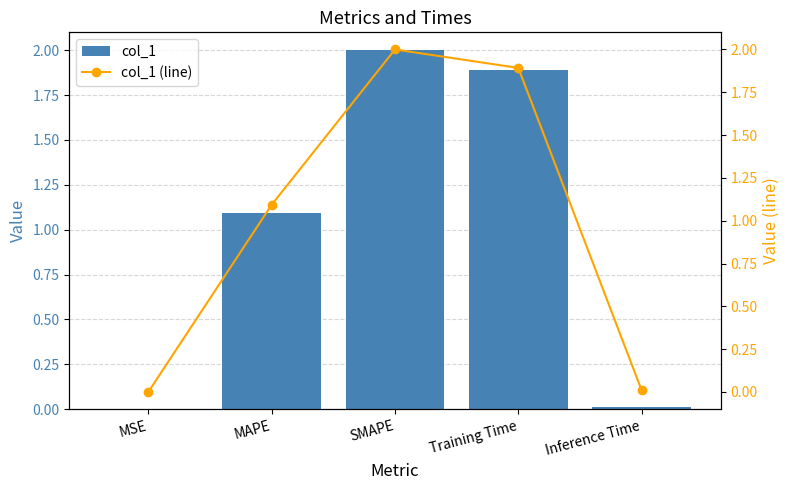

Reading right to left, list all the values displayed in this chart.

col_1: Inference Time=0.0	Training Time=1.9	SMAPE=2.0	MAPE=1.1	MSE=0.0
col_1 (line): Inference Time=0.0	Training Time=1.9	SMAPE=2.0	MAPE=1.1	MSE=0.0